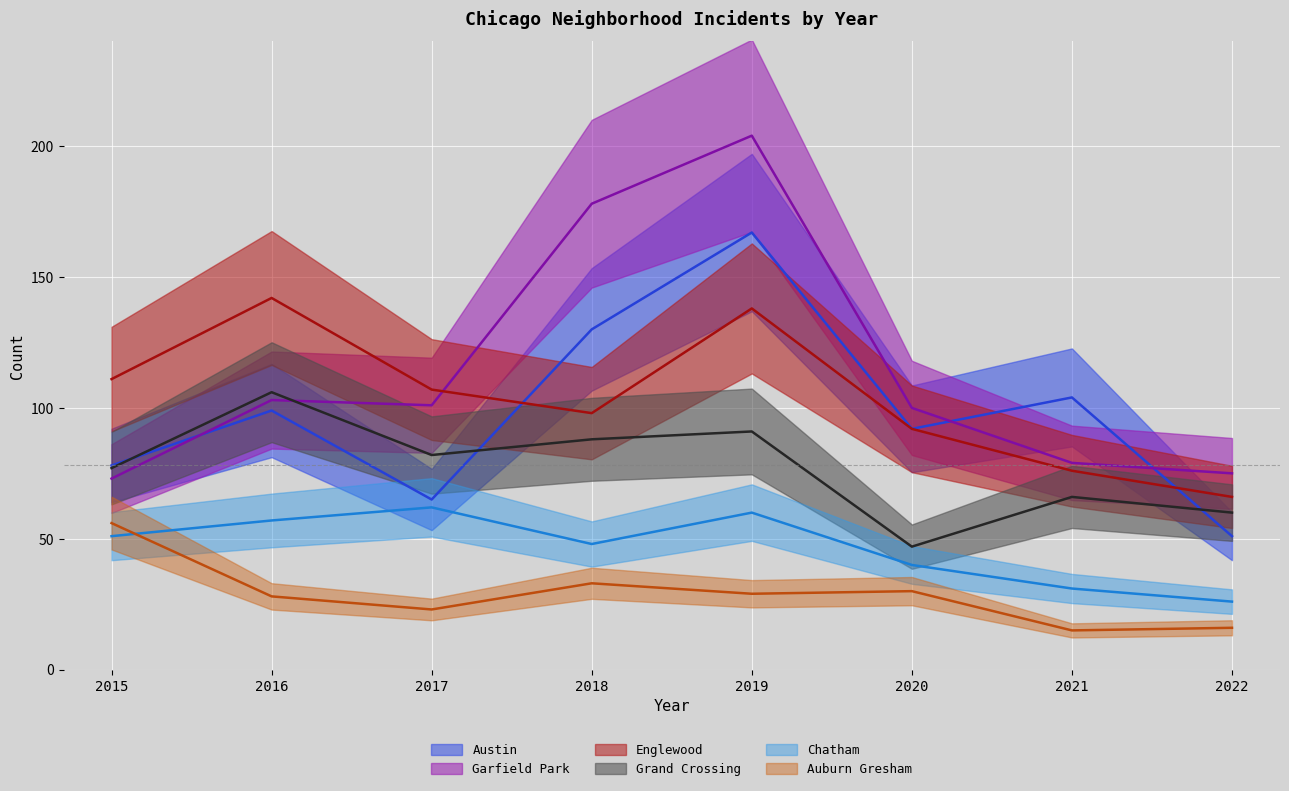

True or false: Englewood and Grand Crossing cross at least once.

False